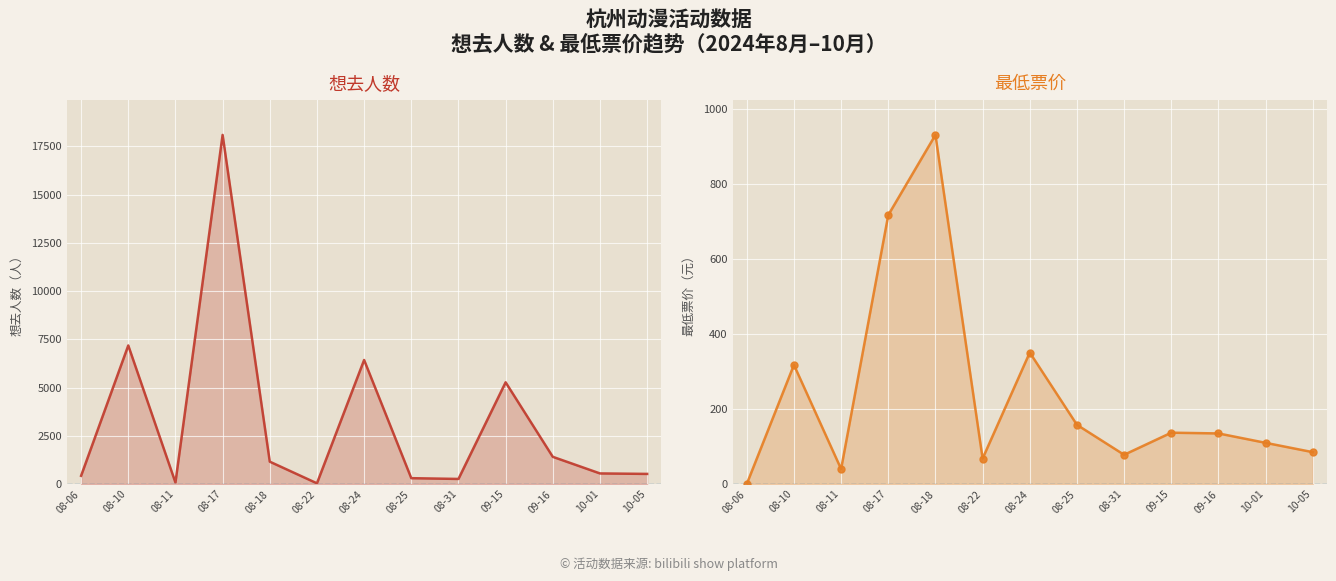

List the labels in order of 最低票价 value, smallest first.

08-06, 08-11, 08-22, 08-31, 10-05, 10-01, 09-16, 09-15, 08-25, 08-10, 08-24, 08-17, 08-18